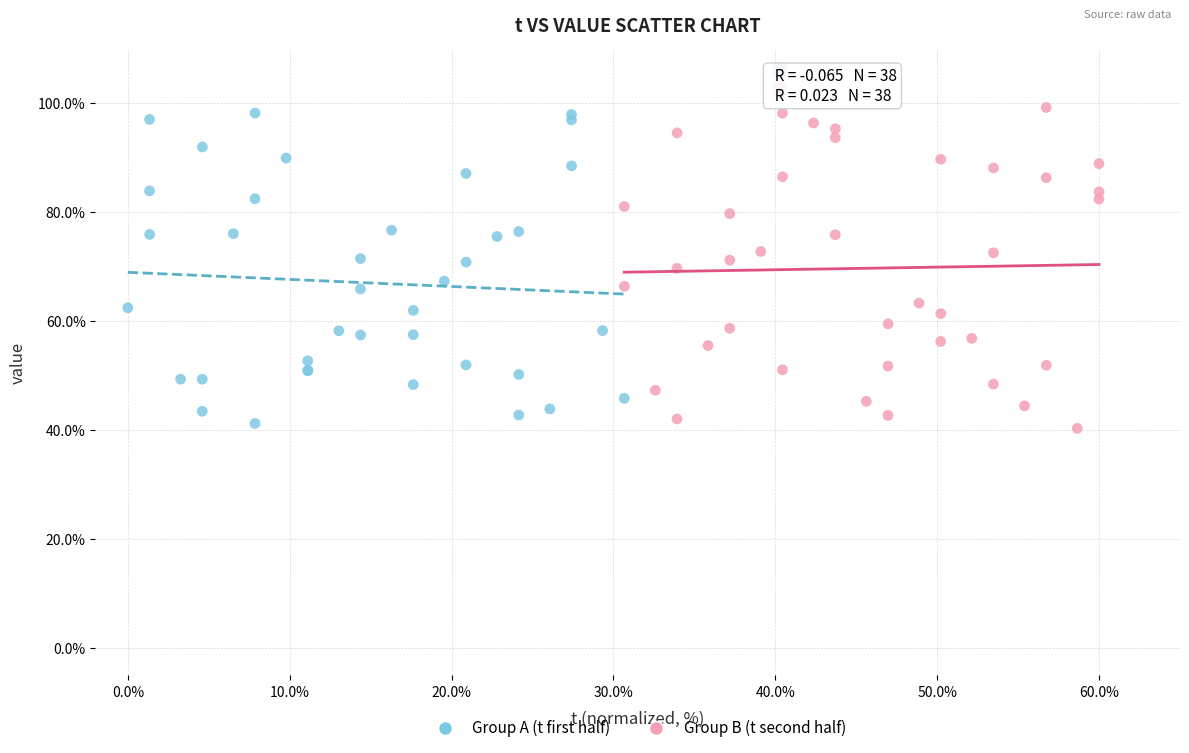

What are all the series names shown in the legend?

Group A (t first half), Group B (t second half)